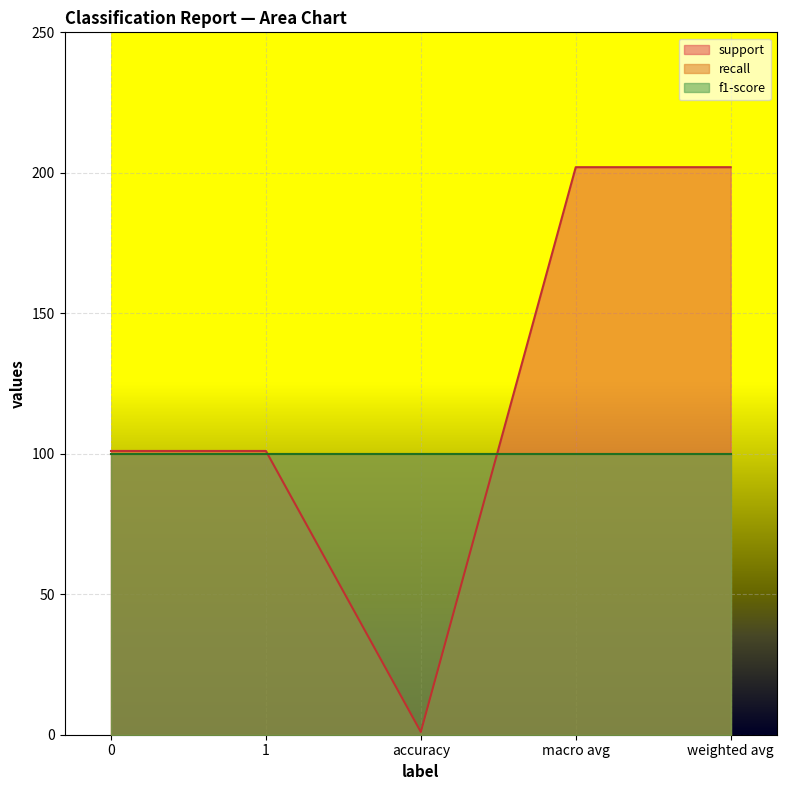

How many categories are shown in the chart?

5